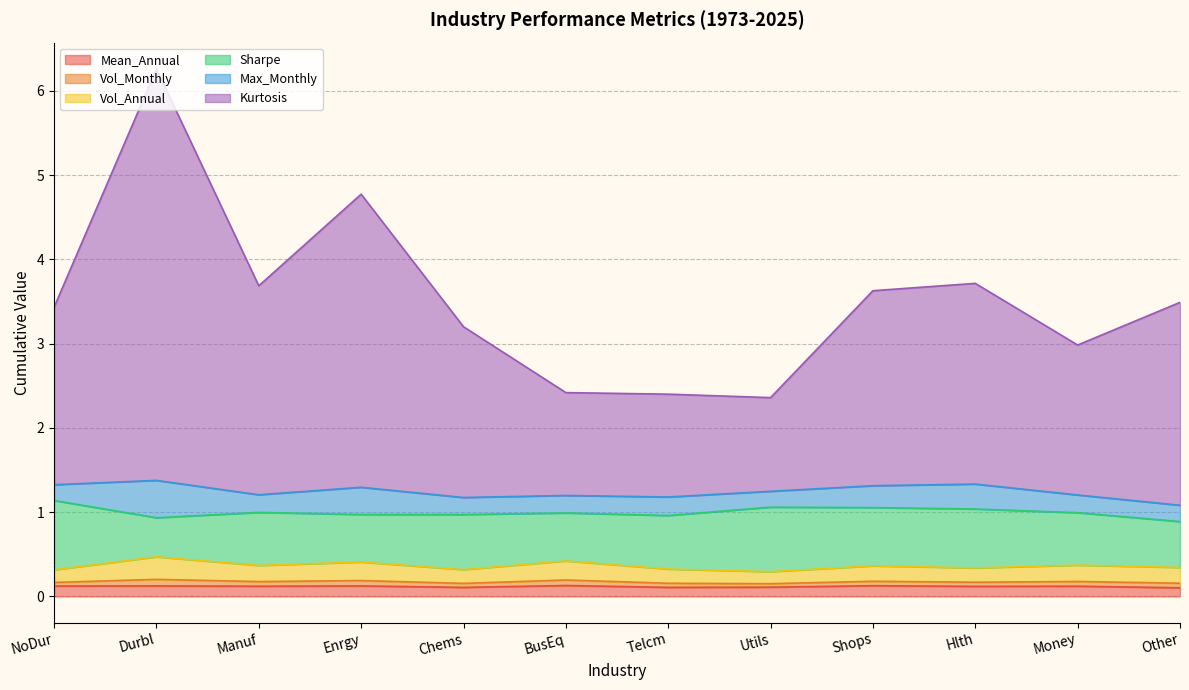

At which category is the sum across all series the highest?

Durbl